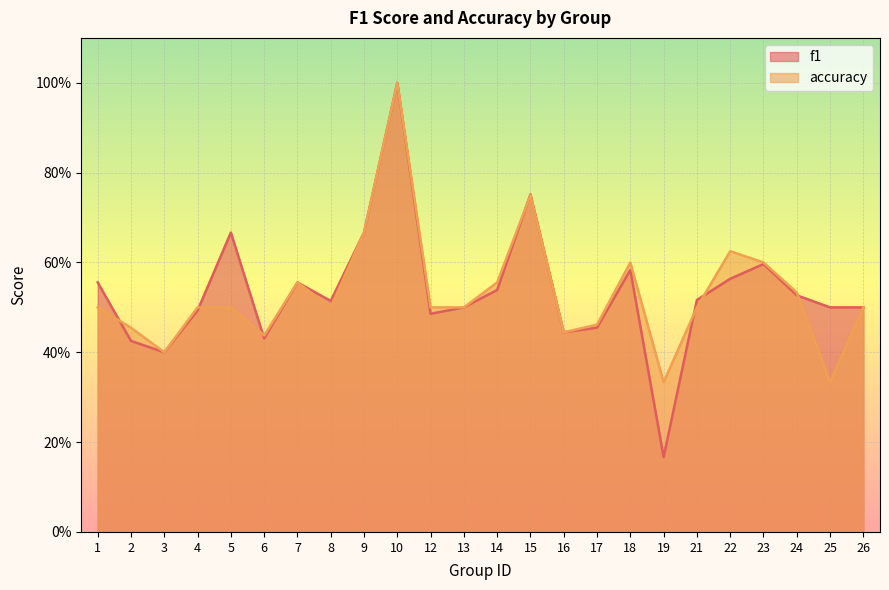

Is it true that accuracy equals 0.8 at 5?

False